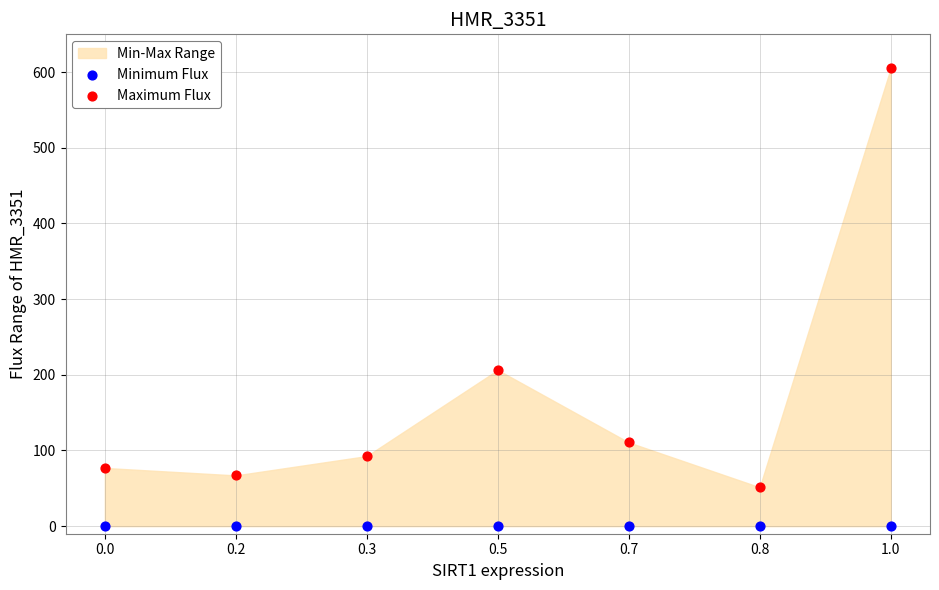

Which series reaches the maximum Y coordinate?

Maximum Flux